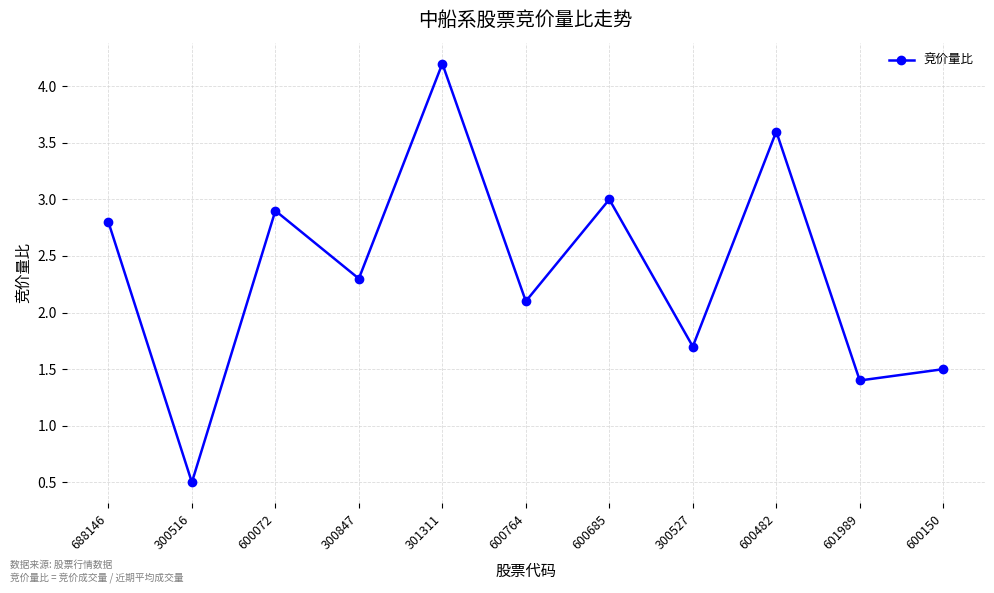

What is the label of the 8th point from the right?

300847